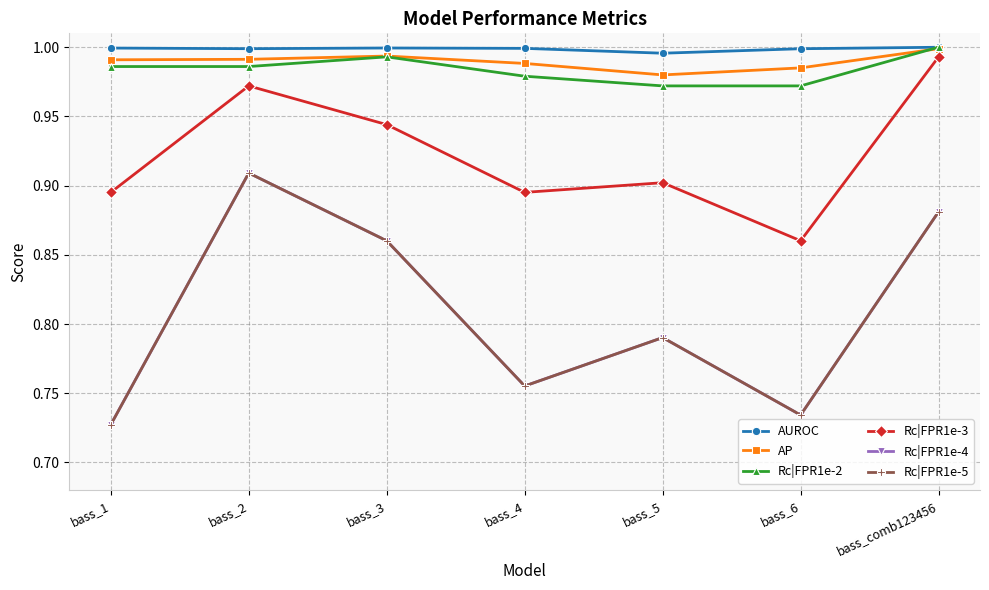

Does the chart display data point markers on the line(s)?

Yes